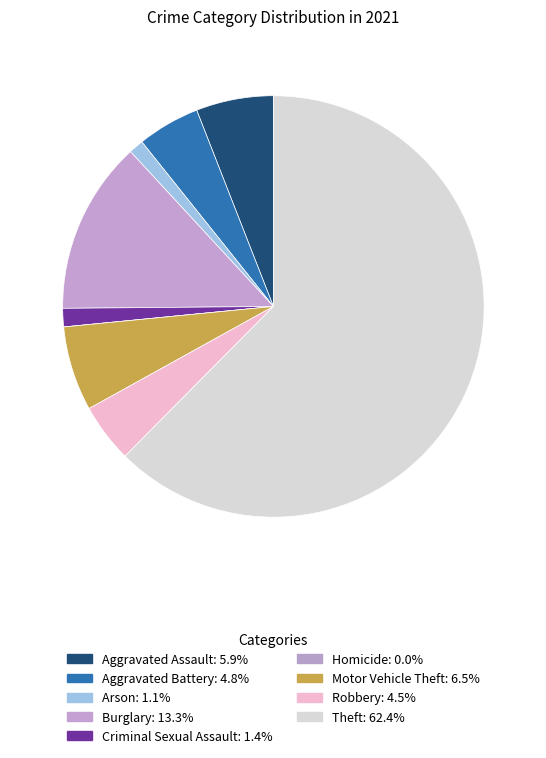

Which category accounts for the majority?

Theft